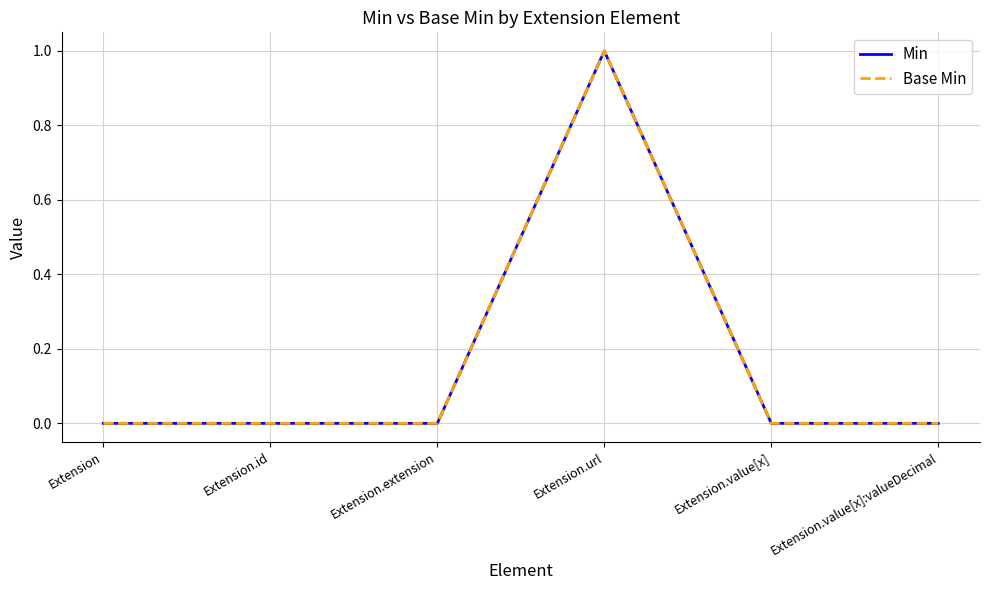

List the labels in order of Min value, smallest first.

Extension, Extension.id, Extension.extension, Extension.value[x], Extension.value[x]:valueDecimal, Extension.url